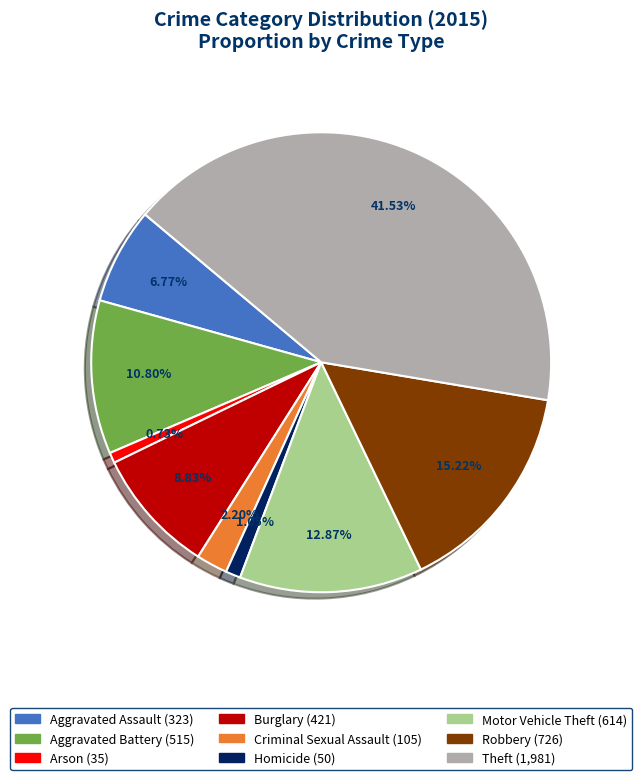

What percentage is NOT represented by Burglary?

91.2%